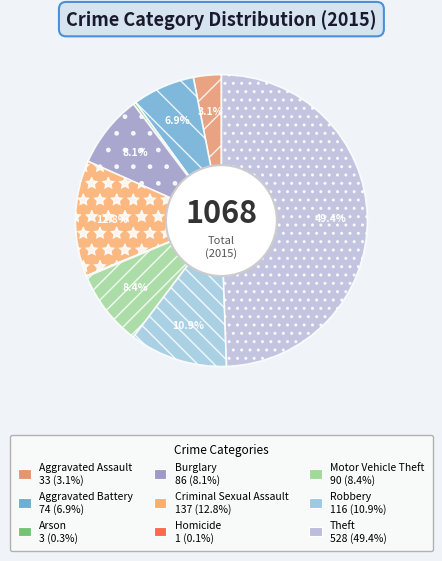

How many slices are in this pie chart?

9